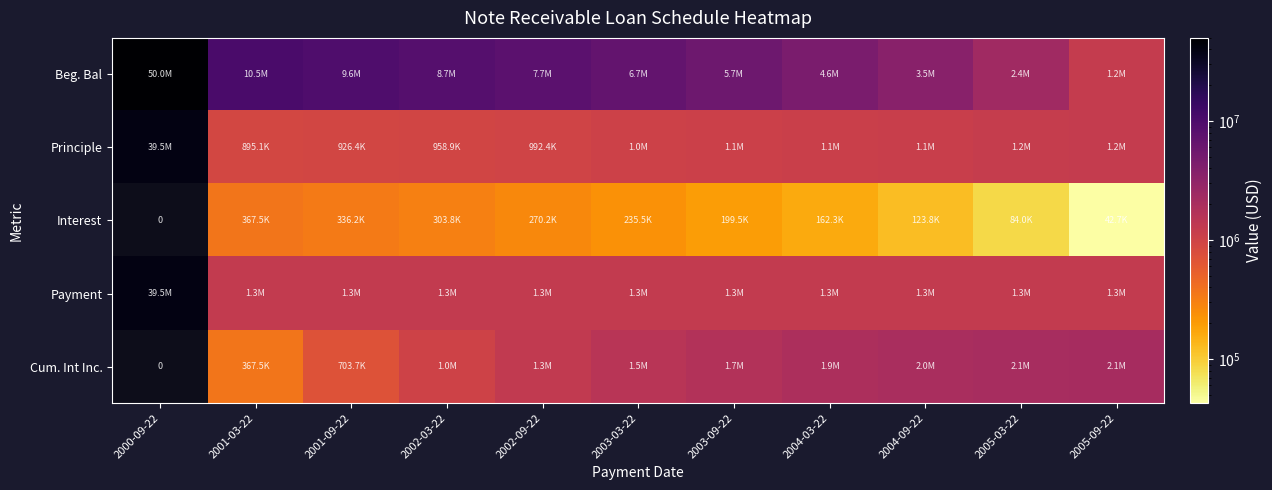

Is it true that Principle equals 39499000.0 at 2000-09-22?

True